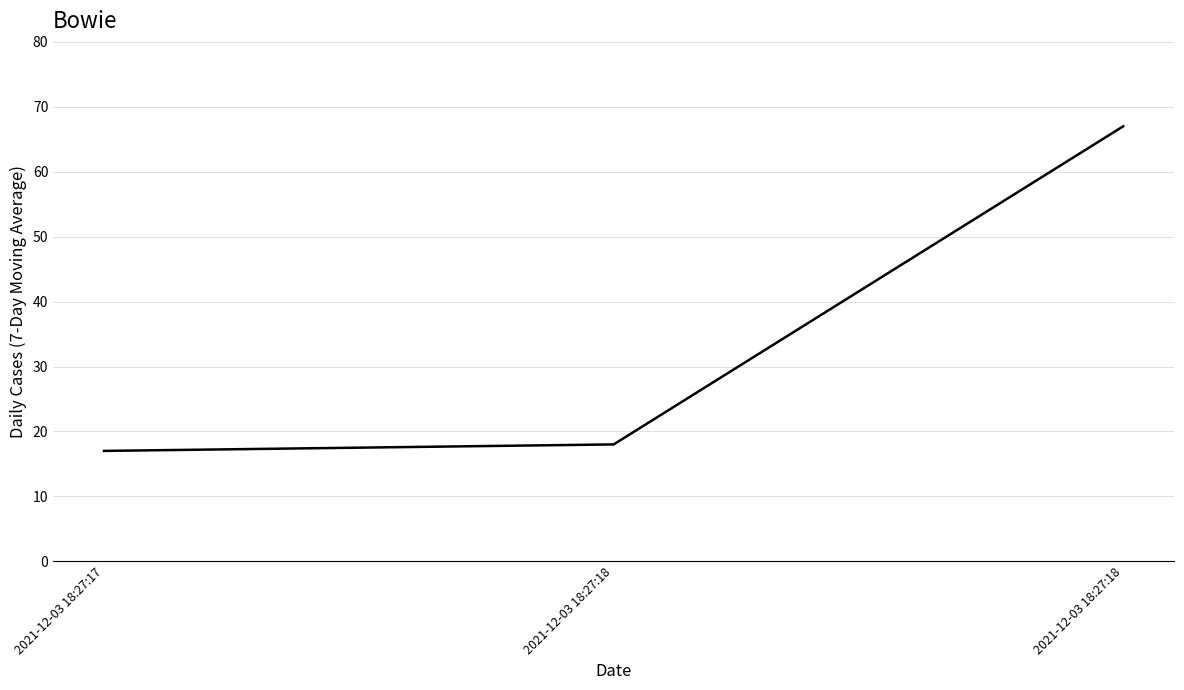

Where is the data nearest to the value 42?

2021-12-03 18:27:18